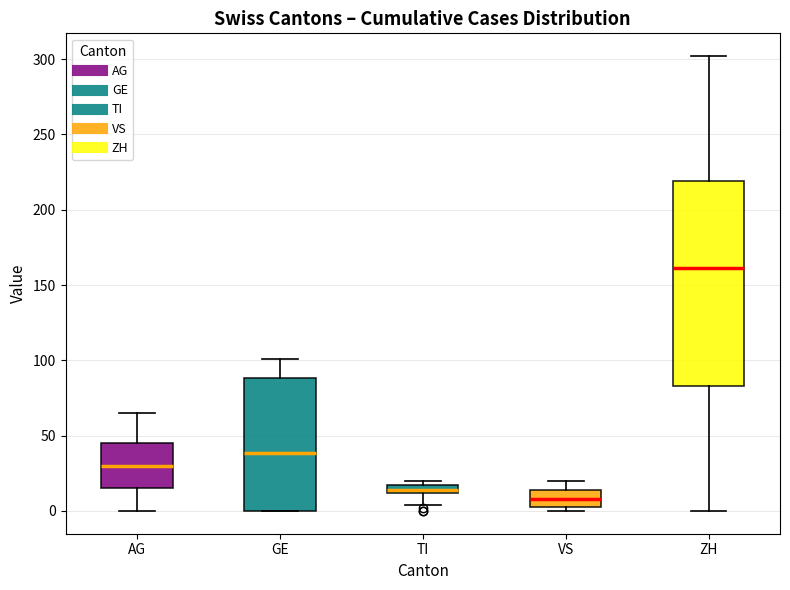

Which box's median line is the lowest?

VS